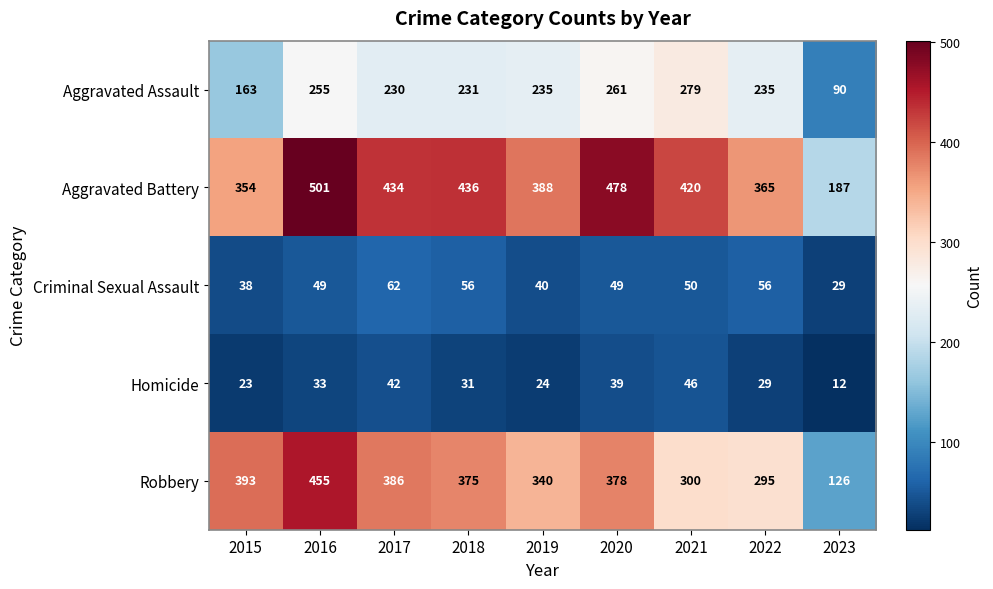

Rank the series at 2023 from highest to lowest value.

Aggravated Battery, Robbery, Aggravated Assault, Criminal Sexual Assault, Homicide